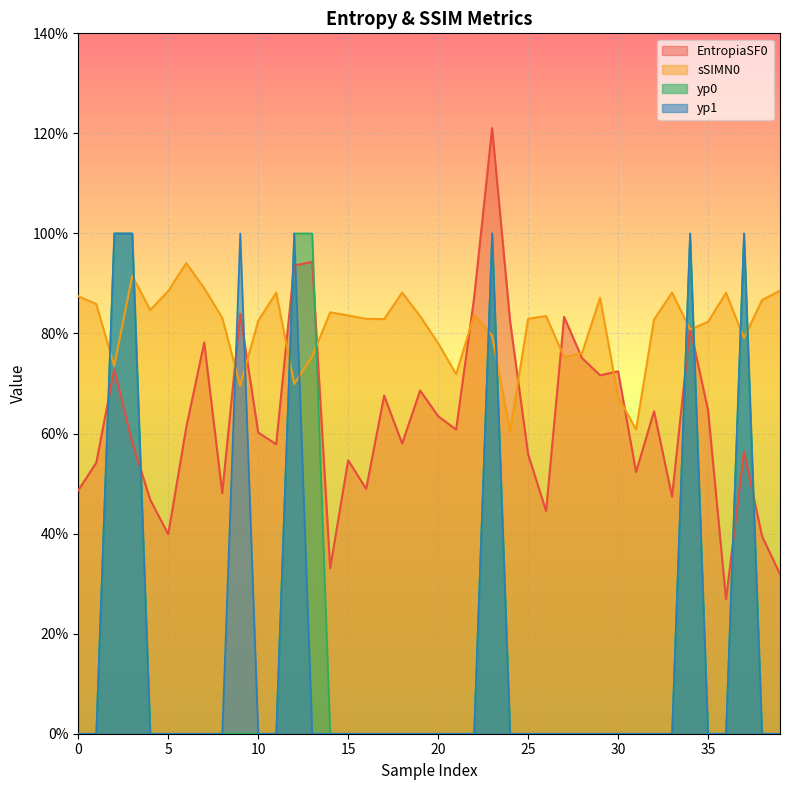

Which series has the largest total across all categories?

sSIMN0